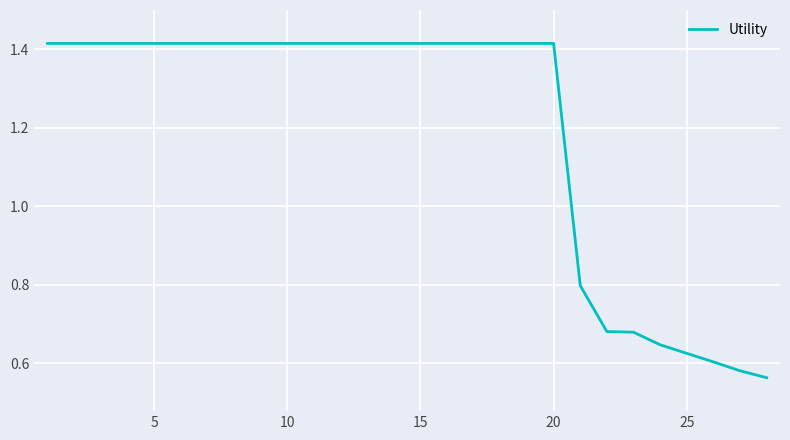

What is the difference between the maximum and minimum values?

0.9